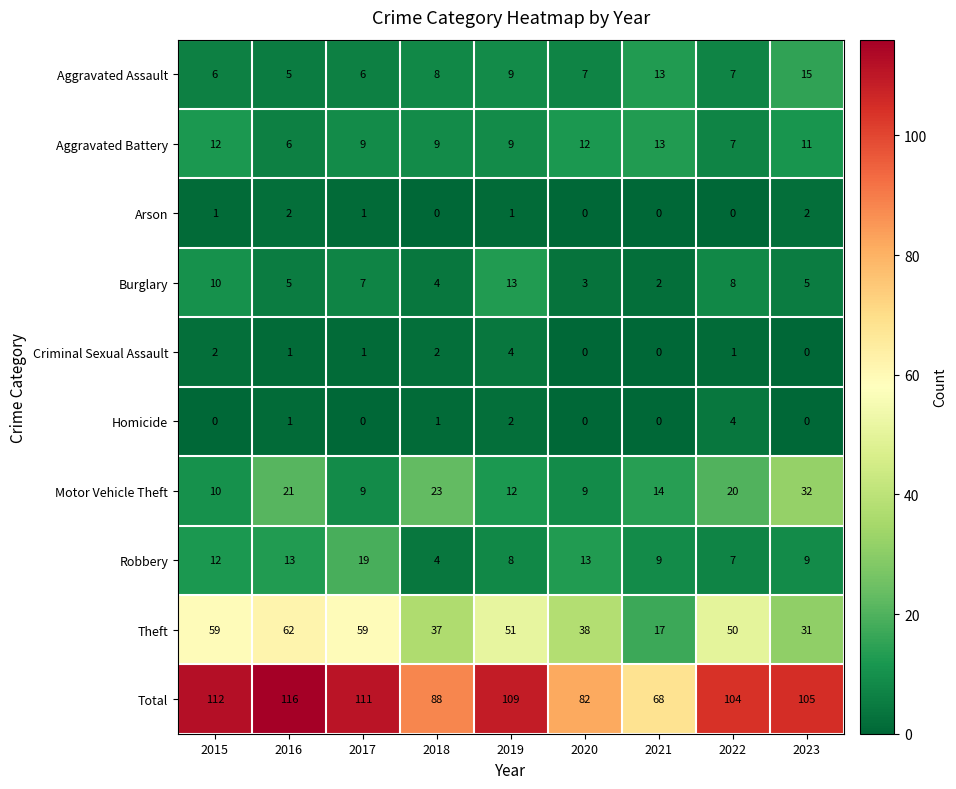

What is the sum of all Criminal Sexual Assault values?

11